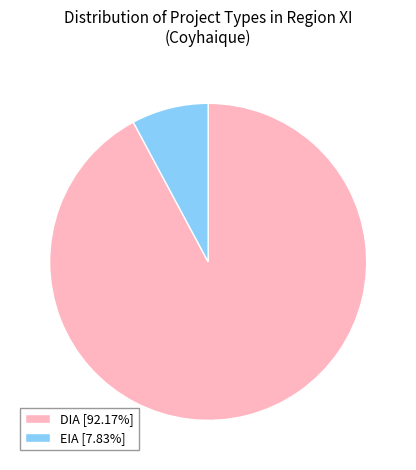

How many slices are in this pie chart?

2